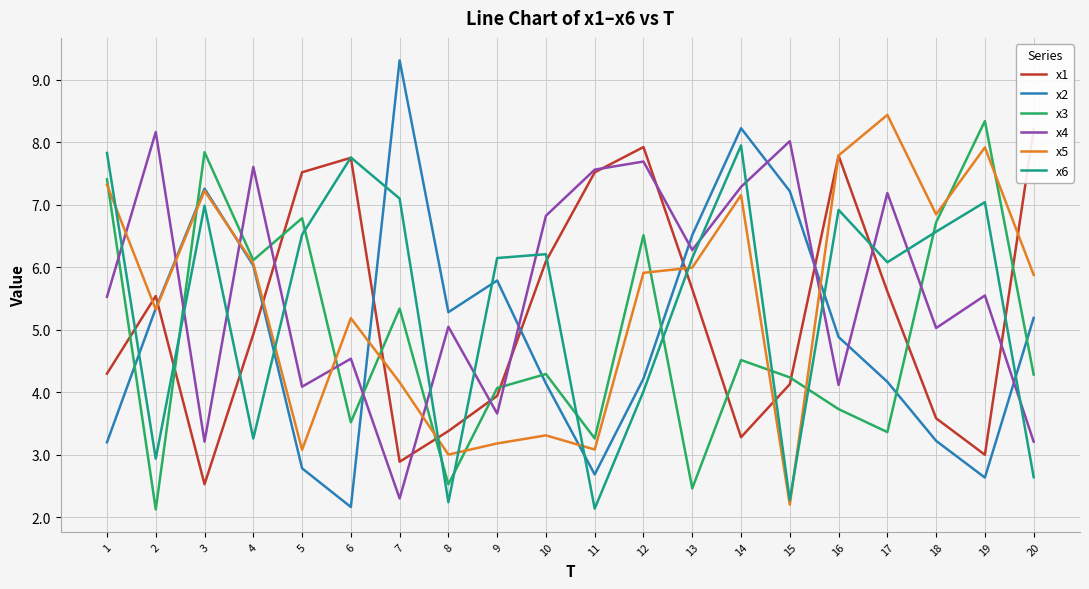

Rank the categories by x3 value from lowest to highest.

2, 13, 8, 11, 17, 6, 16, 9, 15, 20, 10, 14, 7, 4, 12, 18, 5, 1, 3, 19